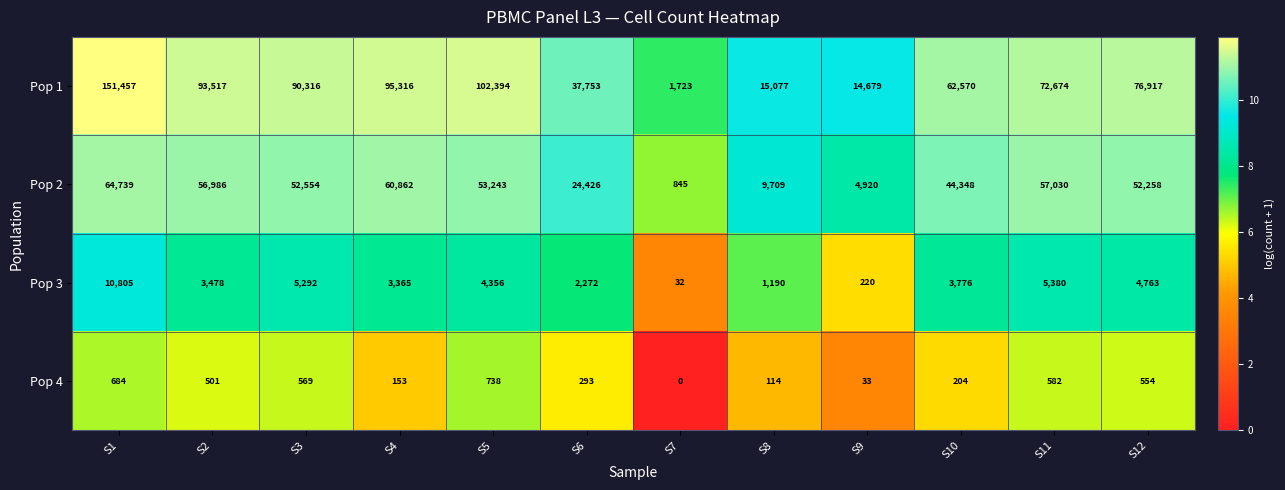

What is the greatest value displayed?

151457